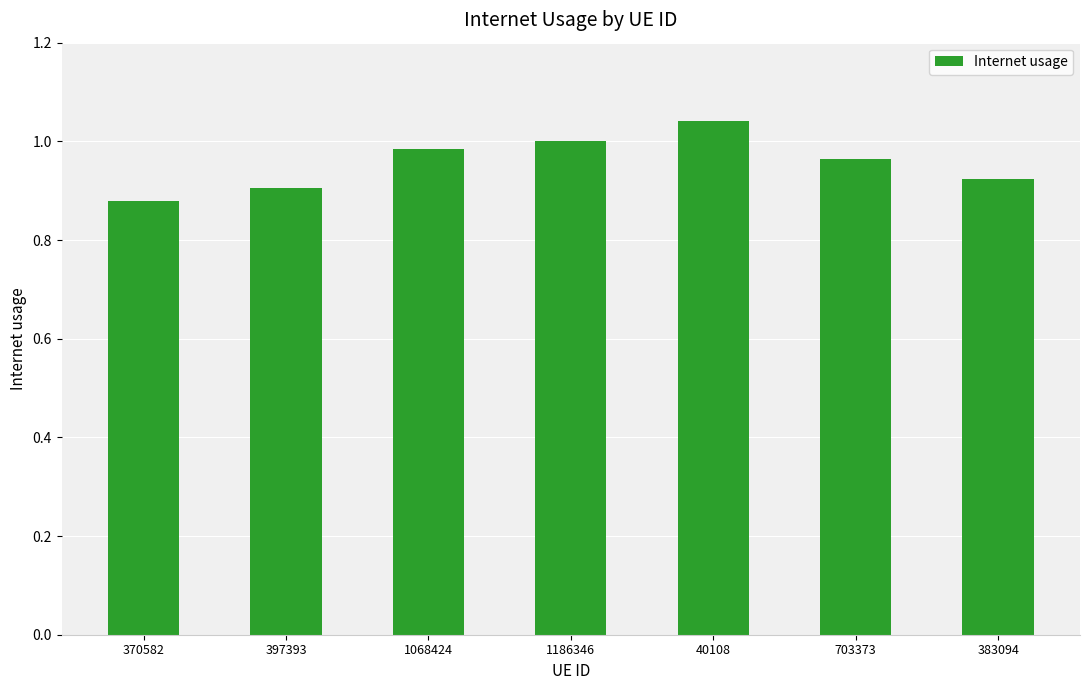

Which label corresponds to the largest value in the chart?

40108